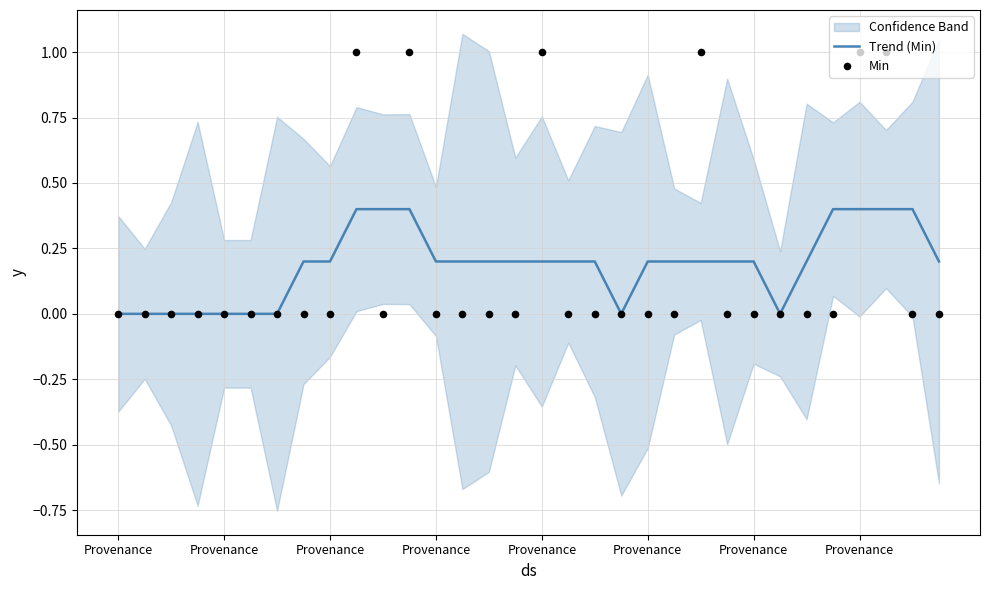

Which series has the widest spread of Y values?

Min